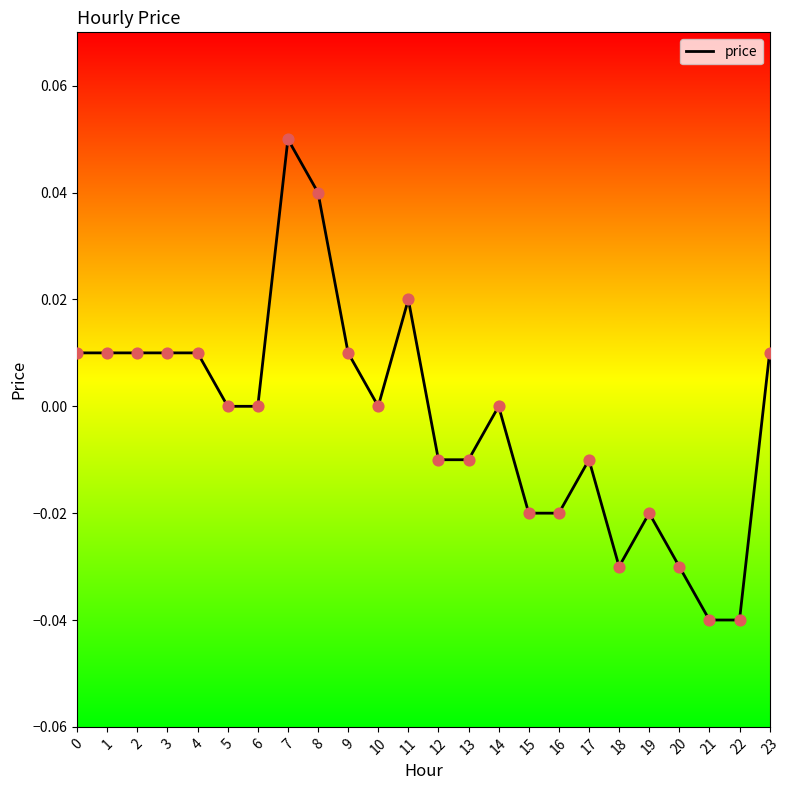

Between 18 and 22, which is larger?

18